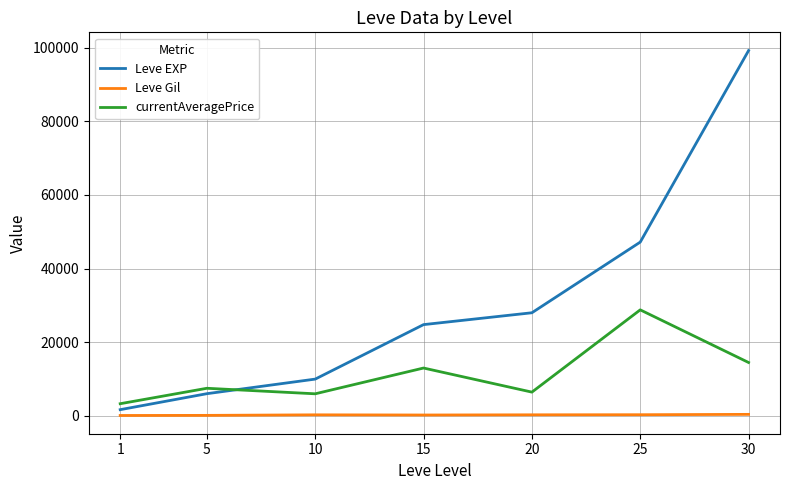

What are all the series names shown in the legend?

Leve EXP, Leve Gil, currentAveragePrice